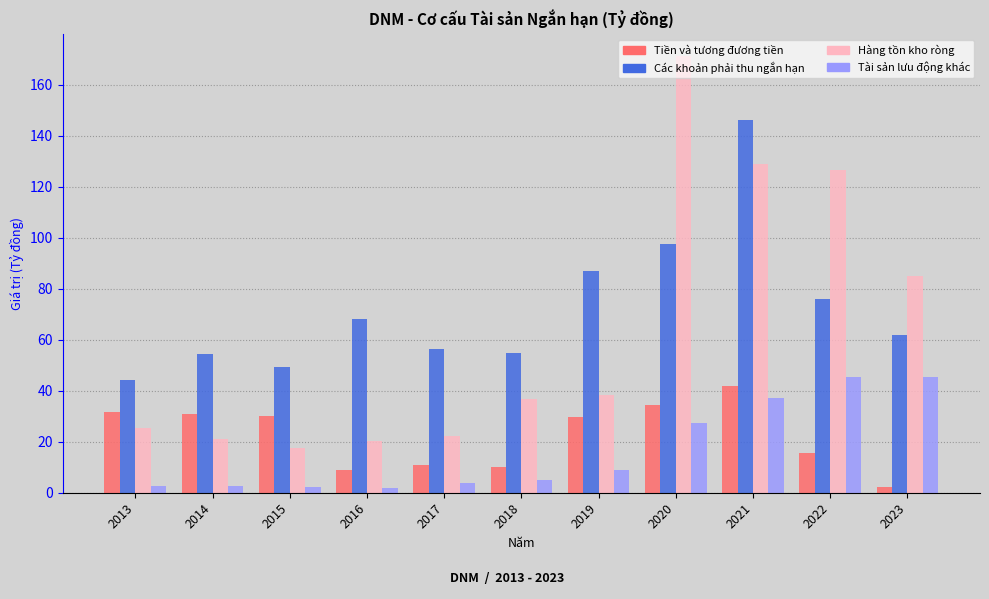

Is it true that Tài sản lưu động khác equals 2.1 at 2015?

True